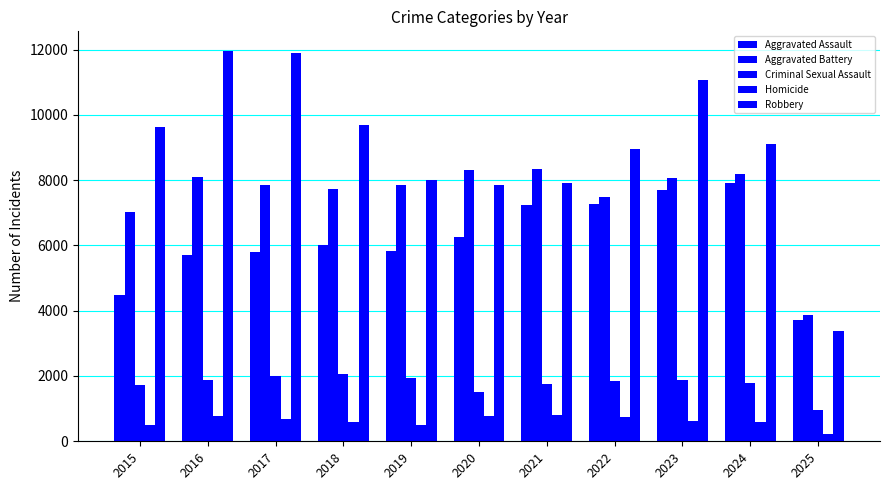

What is the value of the Aggravated Assault bar at the 2nd from the left?

5713